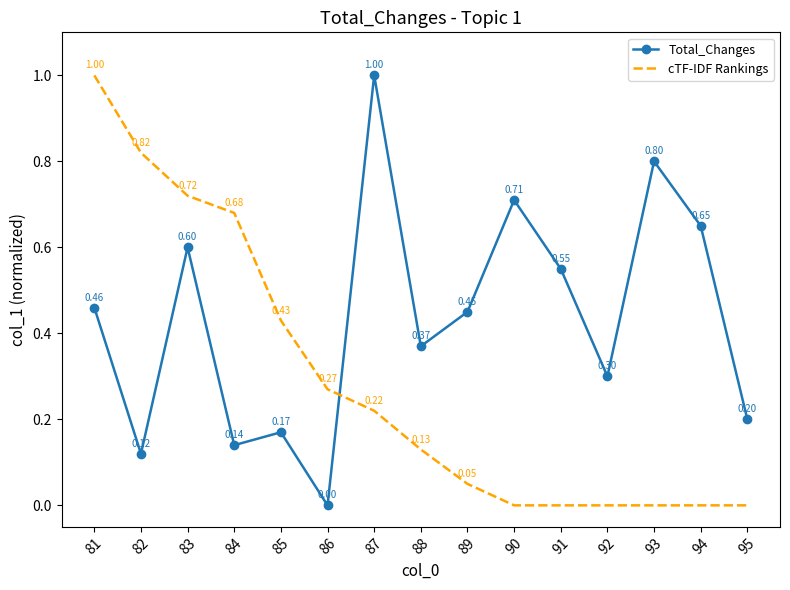

Between 85 and 92, which series saw the biggest shift?

cTF-IDF Rankings